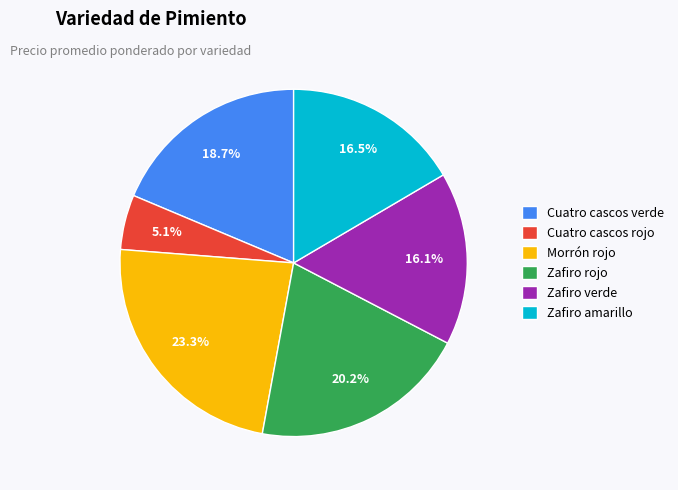

To the nearest percent, what is the combined percentage of Zafiro rojo and Cuatro cascos rojo?

25%